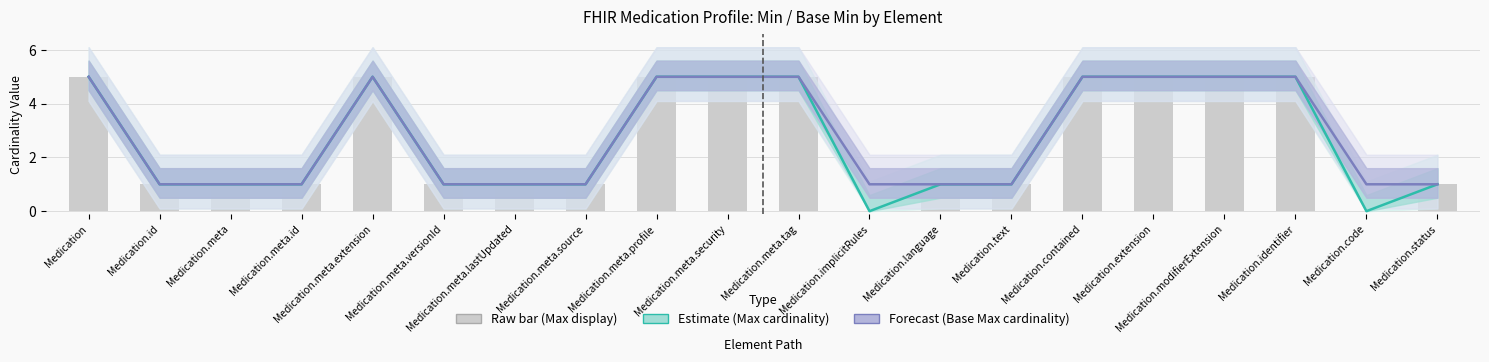

Which series has the largest total across all categories?

Forecast